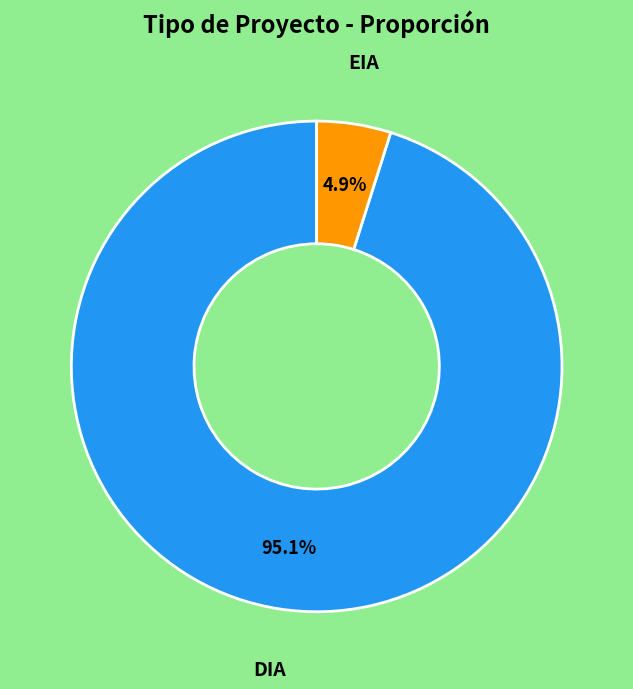

Is there a majority slice in this chart?

Yes